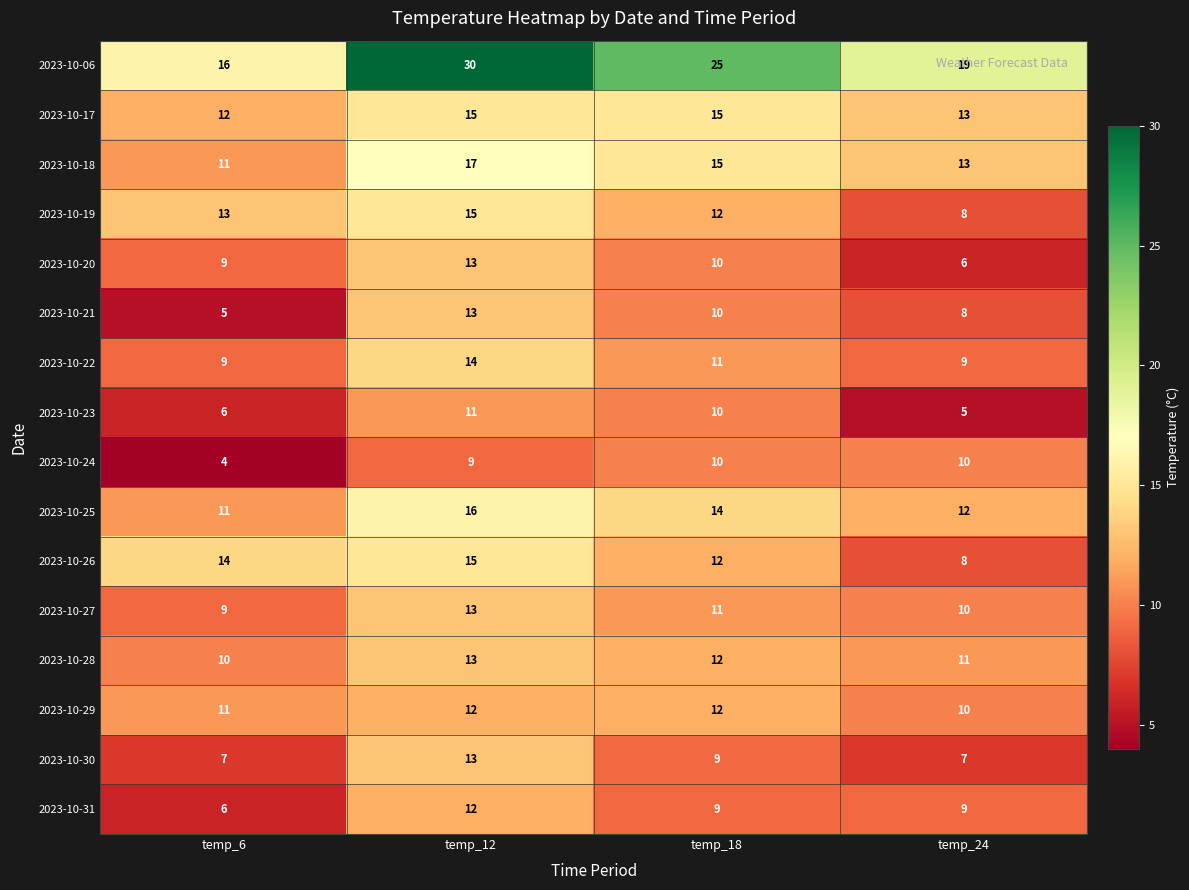

What is the total value across all series at temp_18?

197